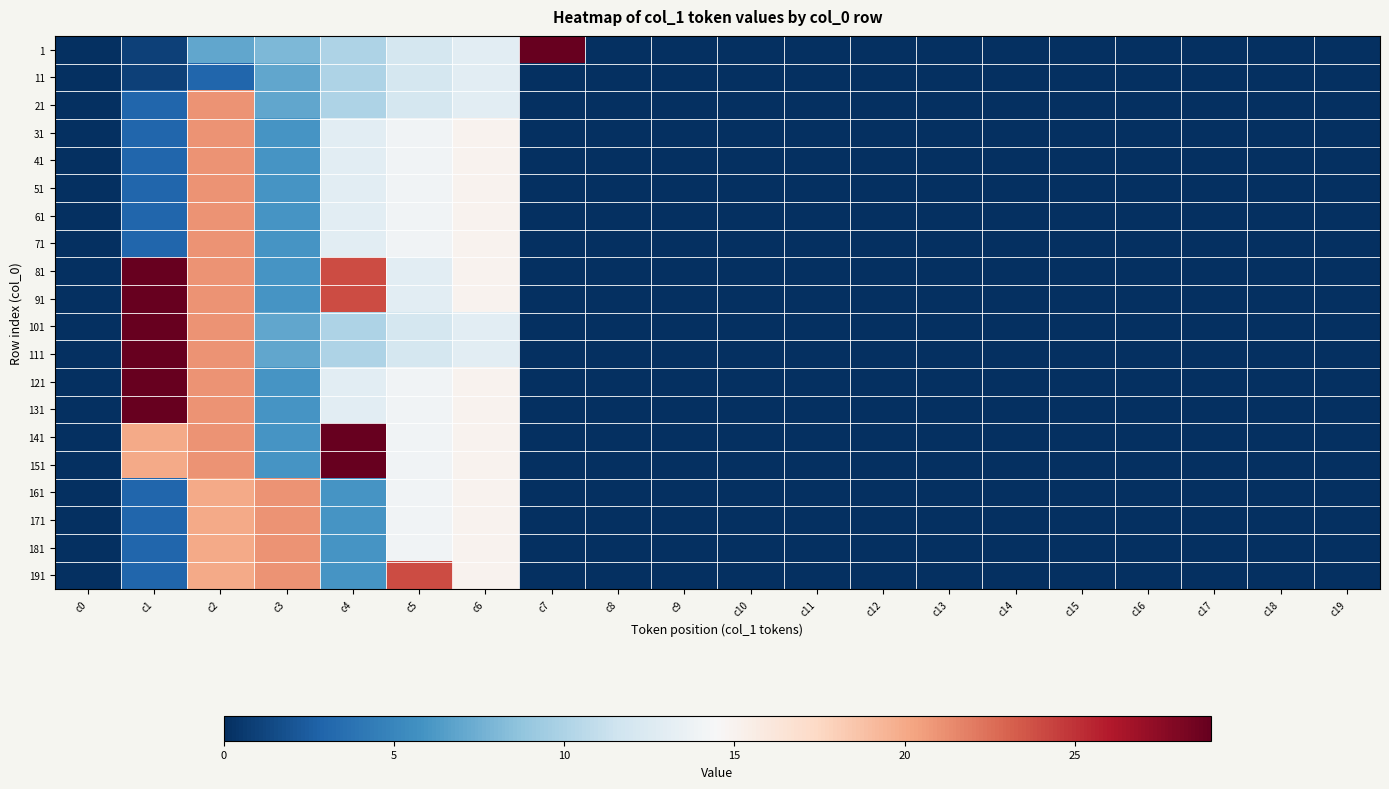

Between c18 and c17, which is larger?

c18